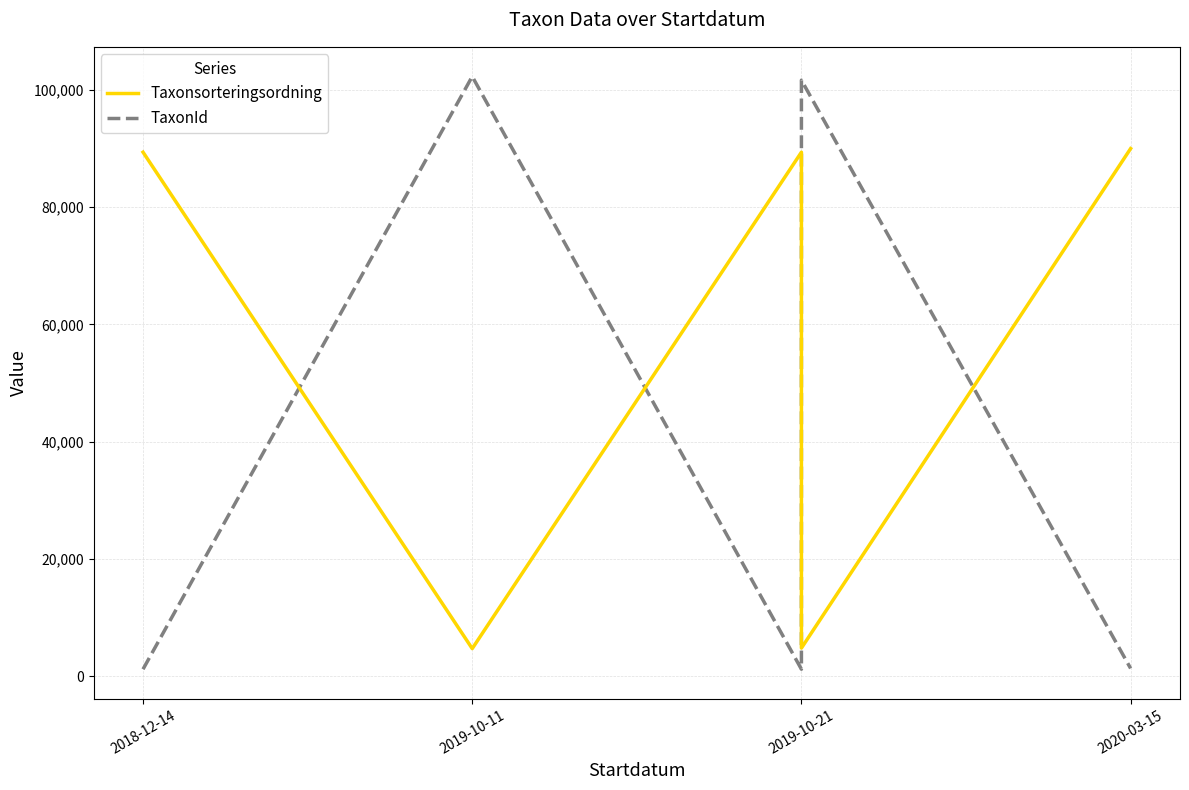

At which category does the chart reach its minimum across all series?

2018-12-14